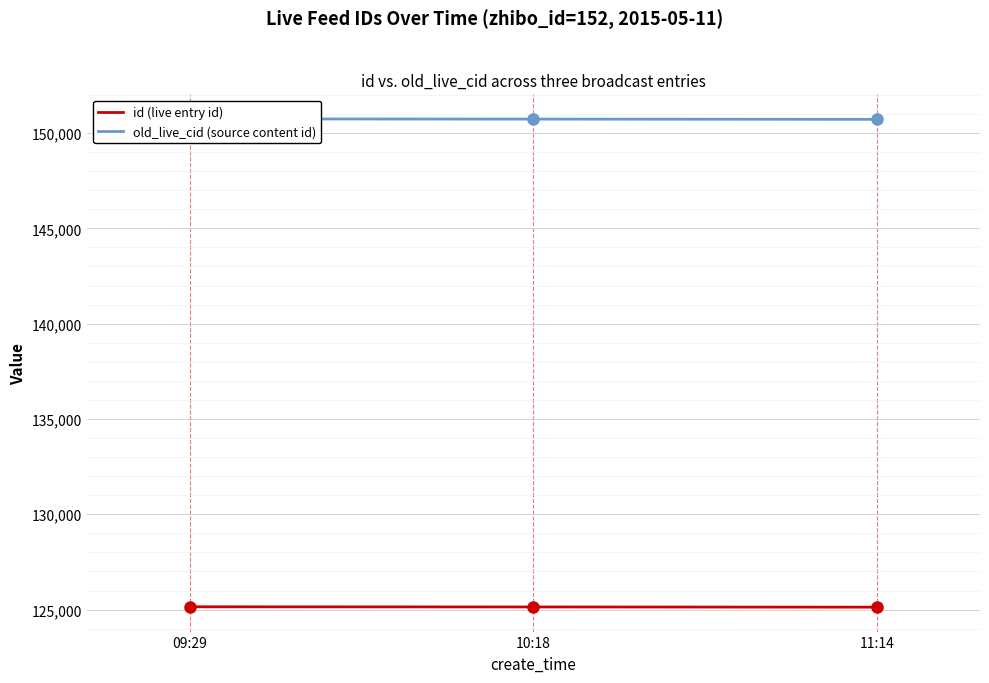

What is the value of the old_live_cid (source content id) point at the 3rd from the left?

150720